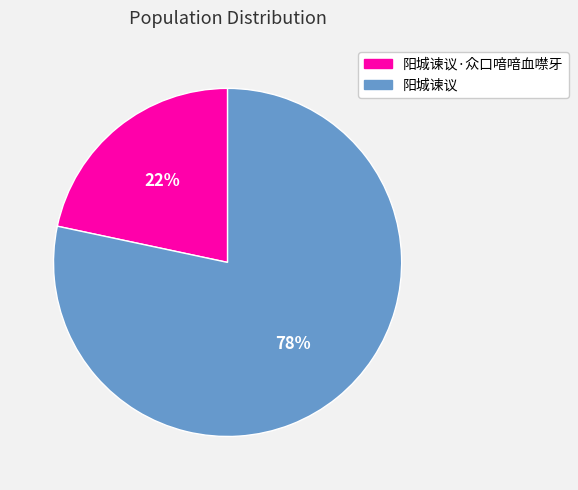

To the nearest percent, what is the average slice percentage?

50%